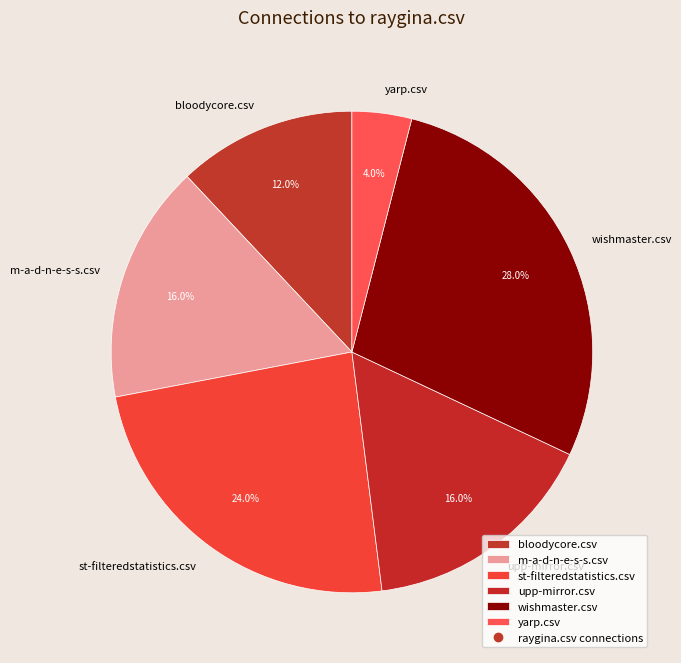

Between upp-mirror.csv and st-filteredstatistics.csv, which is larger?

st-filteredstatistics.csv